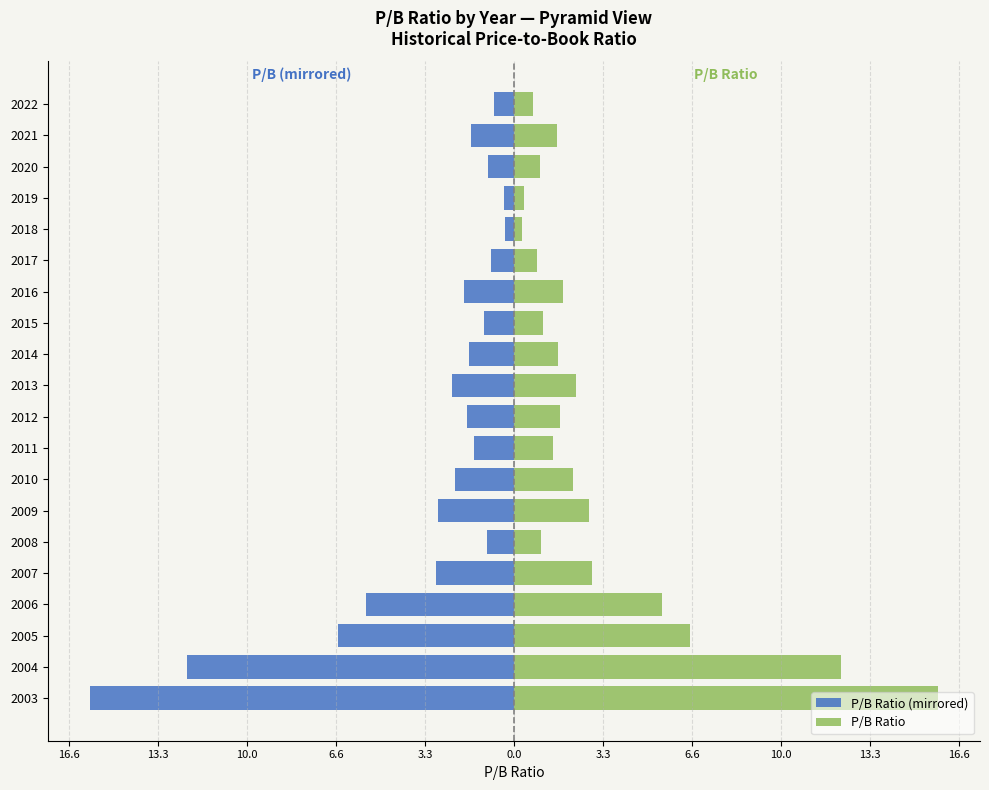

Which has a higher value, 2007 or 2022?

2022